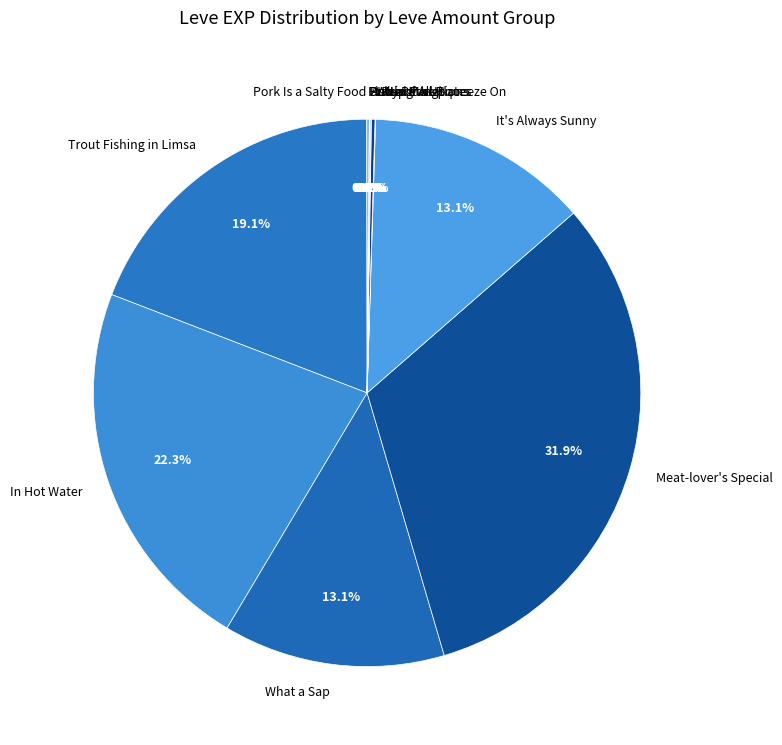

Does any single category account for the majority?

No